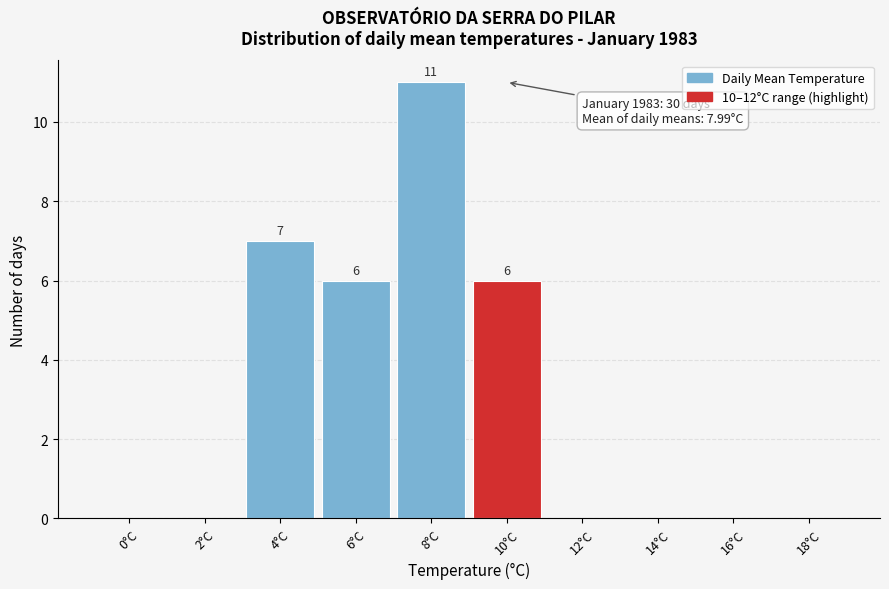

Reading left to right, what are all the values shown in this chart?

0°C=0	2°C=0	4°C=7	6°C=6	8°C=11	10°C=6	12°C=0	14°C=0	16°C=0	18°C=0